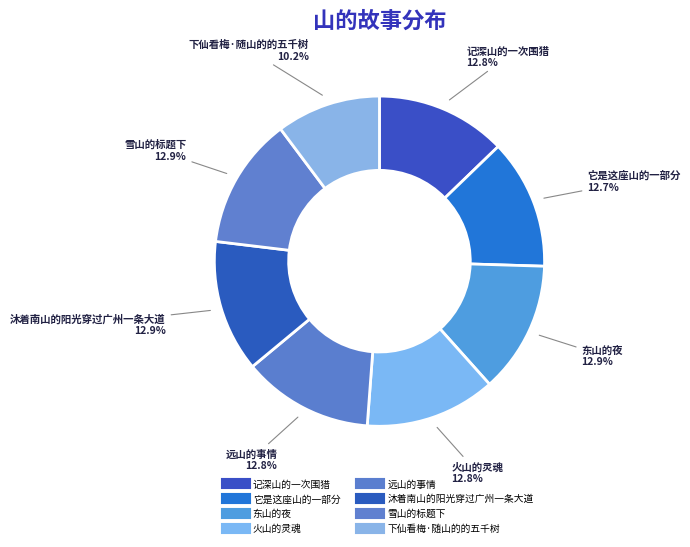

The 它是这座山的一部分 slice represents 25% of the pie. True or false?

False